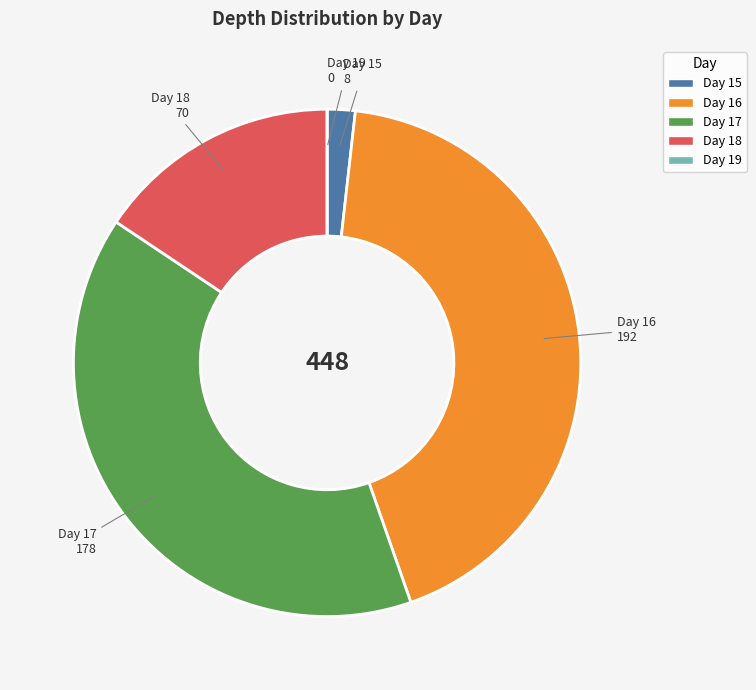

Is there a majority slice in this chart?

No